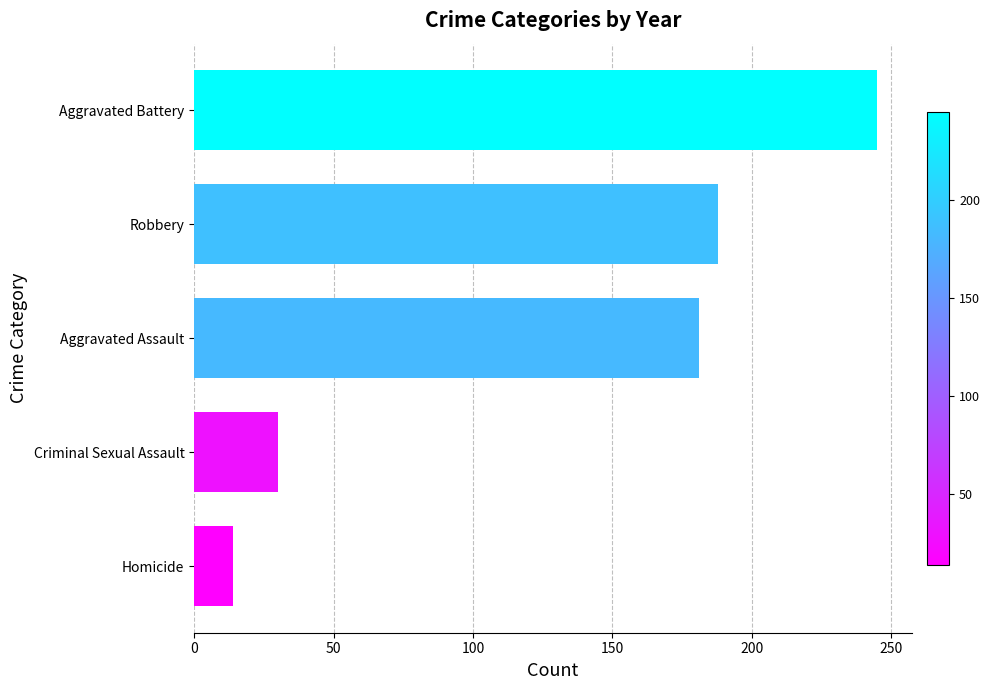

Is it true that the value at Homicide is 14?

True